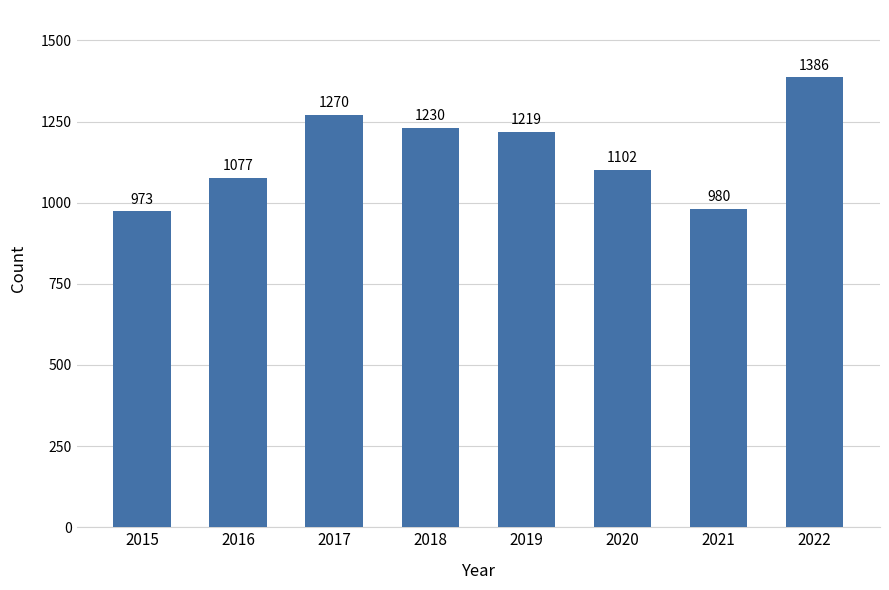

List the labels in order of value, largest first.

2022, 2017, 2018, 2019, 2020, 2016, 2021, 2015